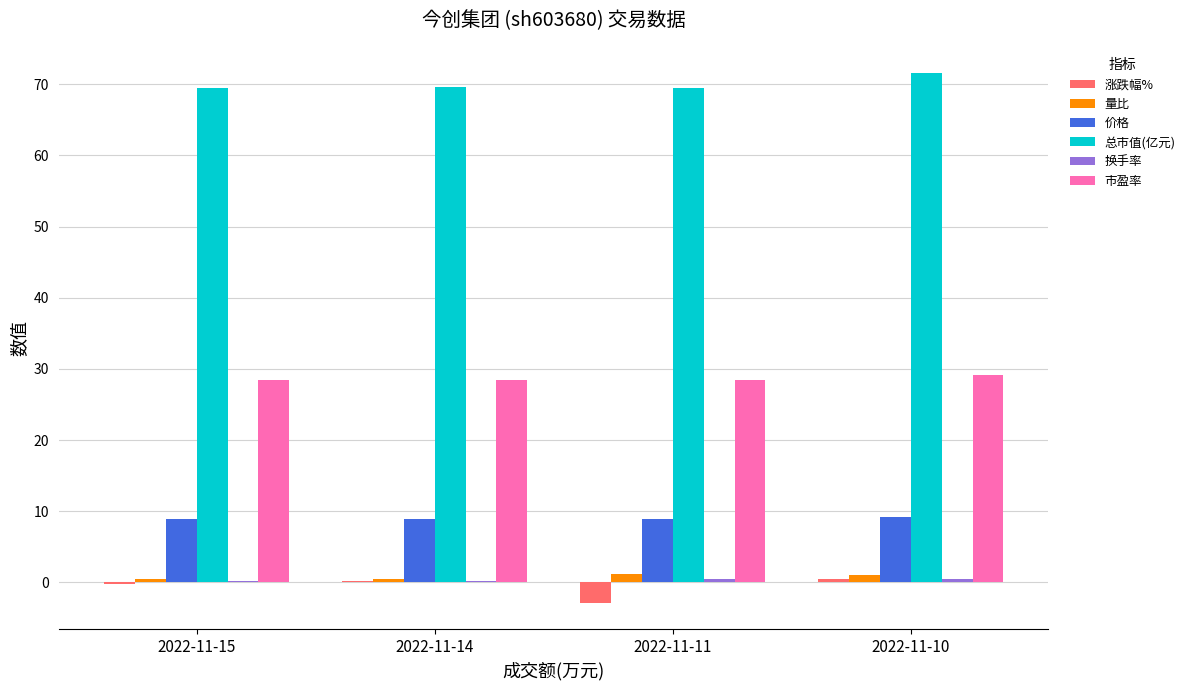

Which series has the widest spread of values?

涨跌幅%